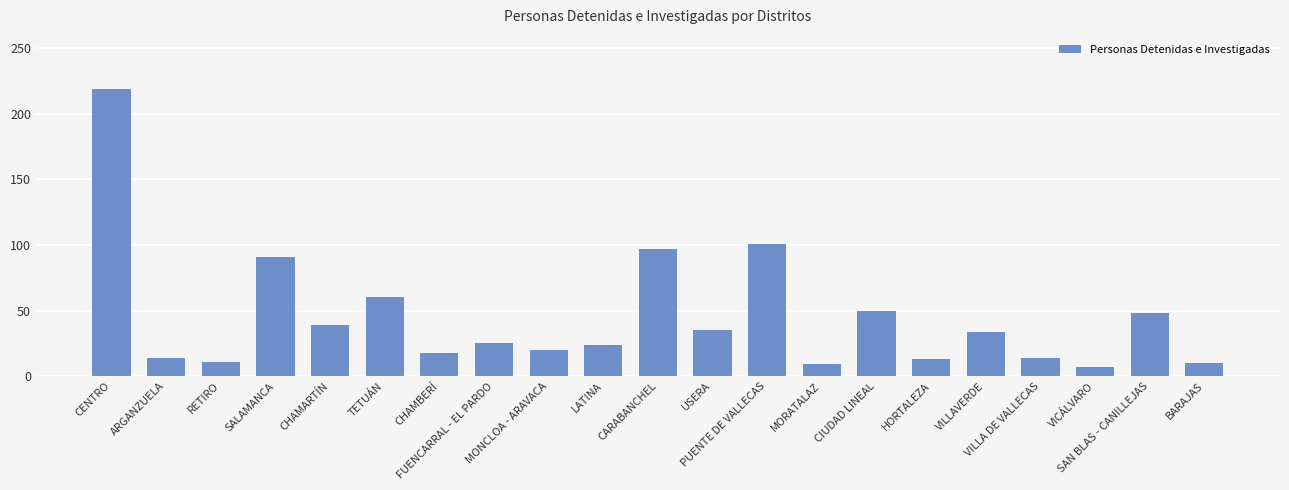

What is the change in value from FUENCARRAL - EL PARDO to BARAJAS?

-15